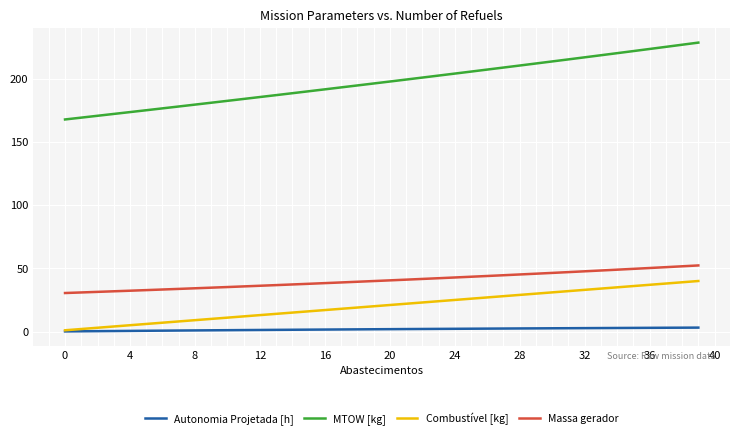

Which series has the largest total across all categories?

MTOW [kg]